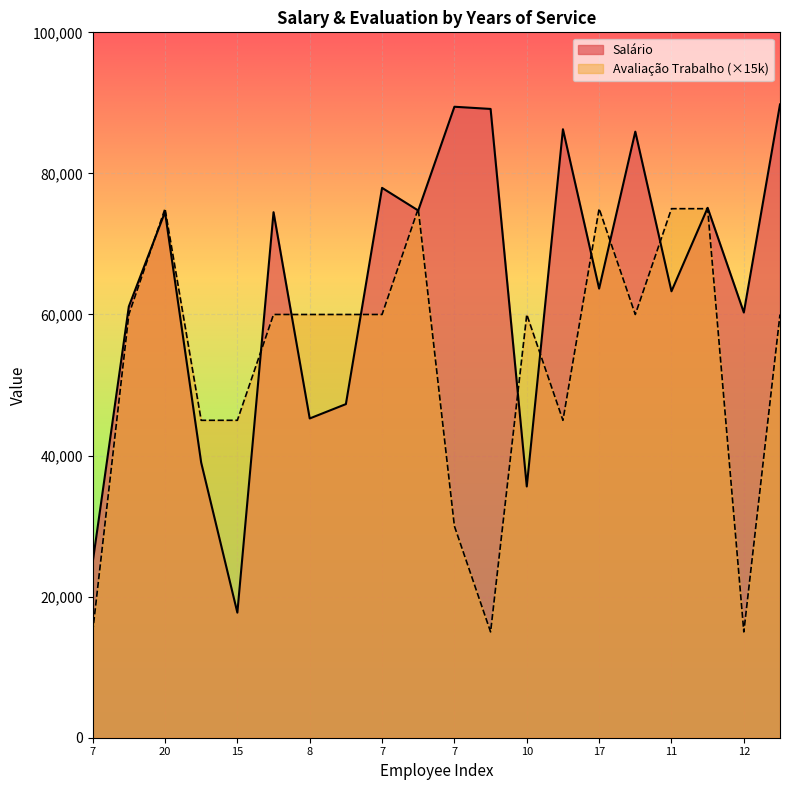

What are all the series names shown in the legend?

Salário, Avaliação Trabalho (×15k)